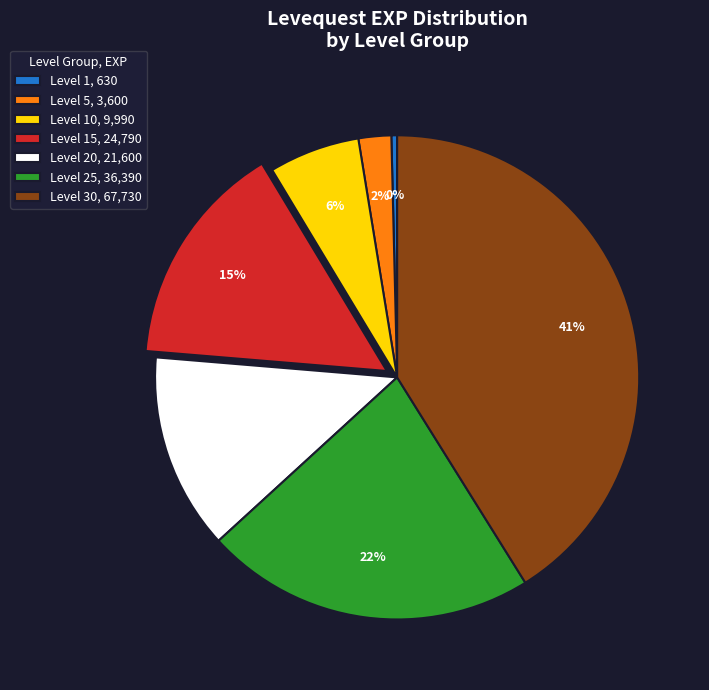

To the nearest percent, what portion does Level 15, 24,790 represent?

15%